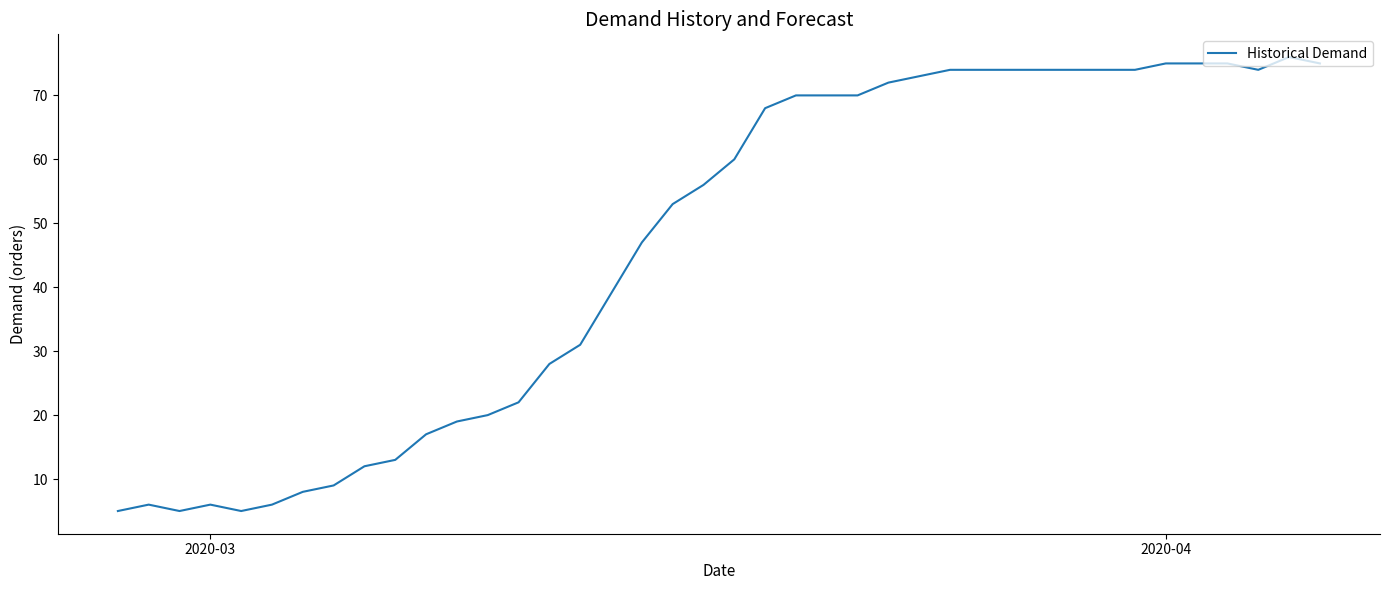

What is the minimum value shown in the chart?

5